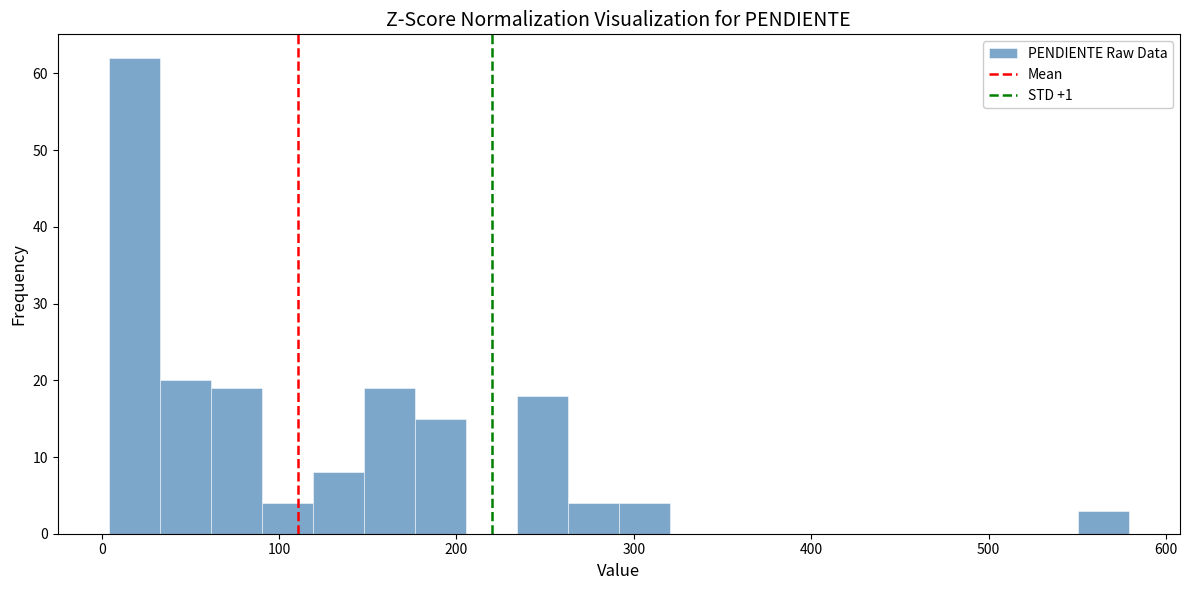

Around what value on the x-axis is the tallest bar? Give the approximate position of its centre, as read against the axis.

20